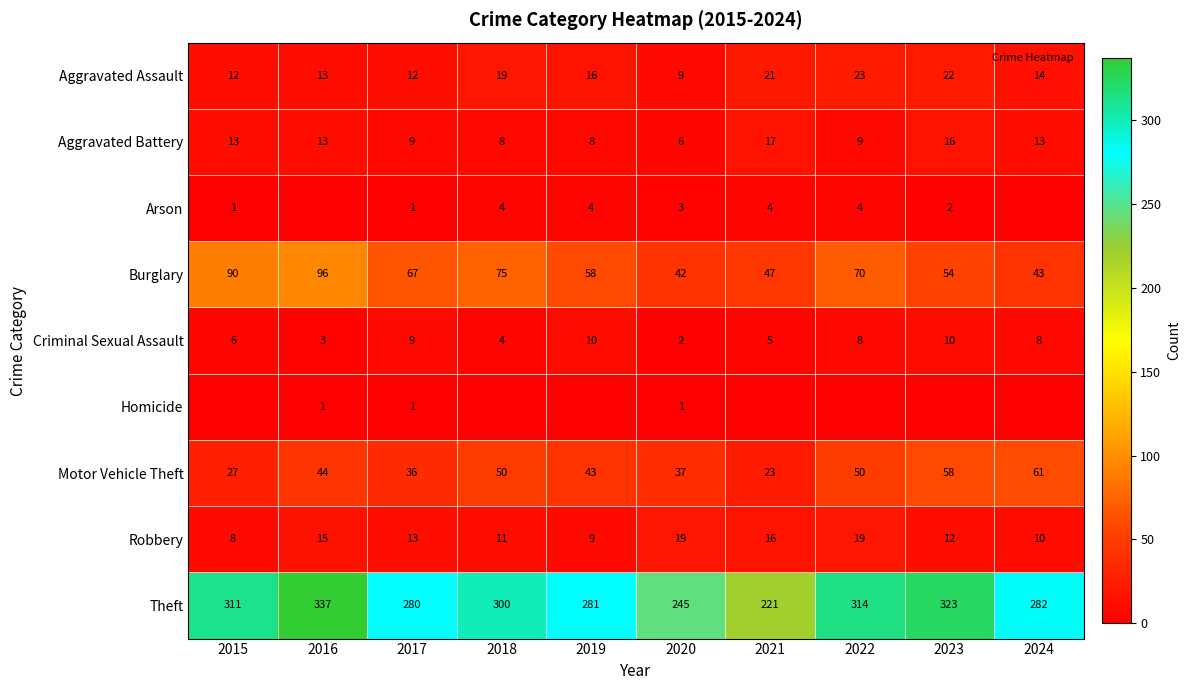

What is the difference between the maximum and minimum values in the Aggravated Assault series?

14